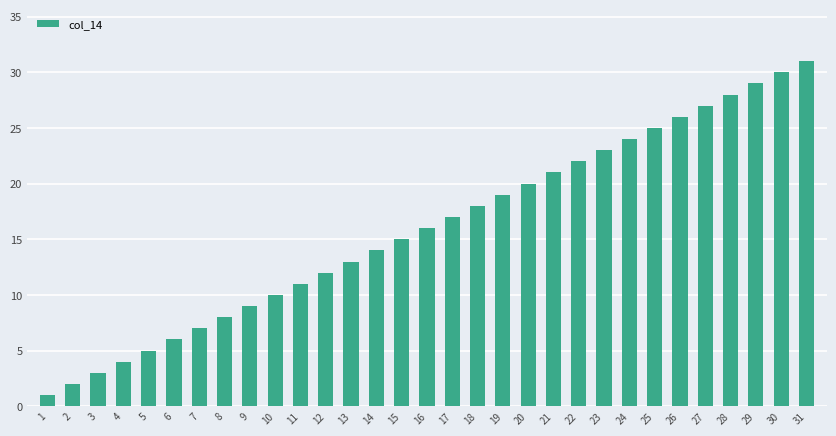

Are the bars horizontal?

No